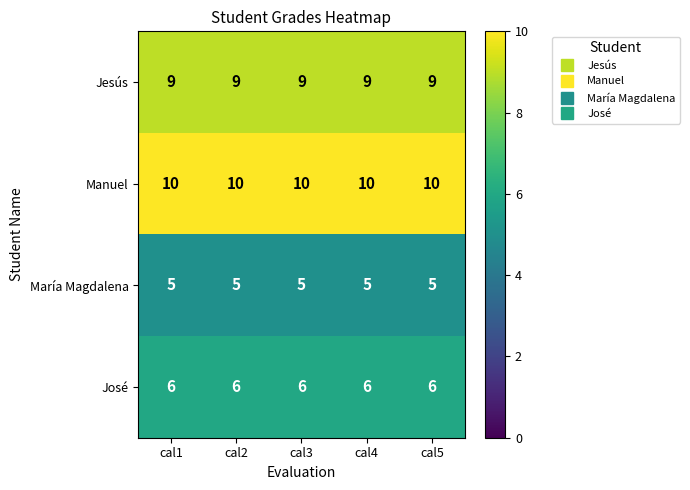

What is the lowest value of the Manuel series?

10